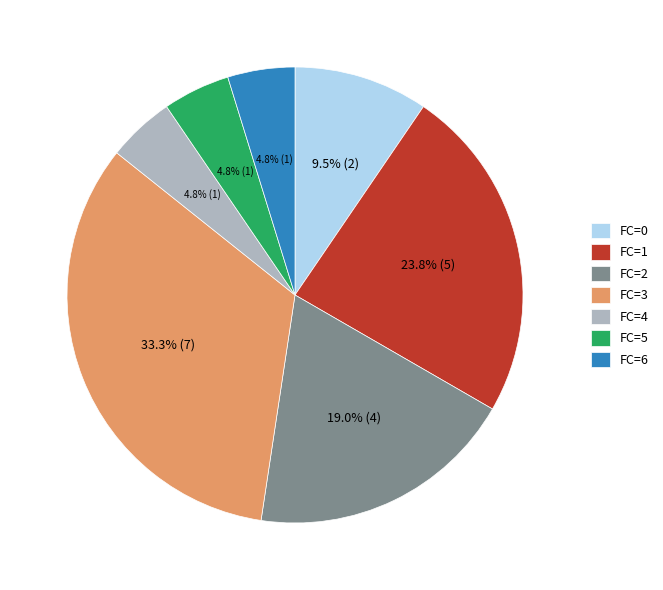

What is the largest slice in the pie chart?

FC=3